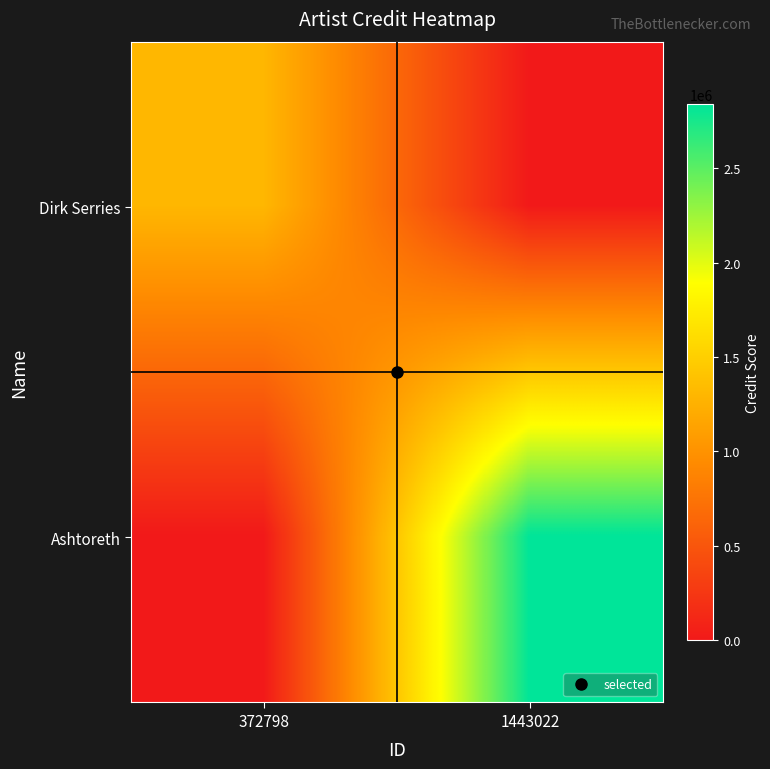

Reading right to left, what are all the values shown in this chart?

Dirk Serries: 1443022=0	372798=1300523
Ashtoreth: 1443022=2839128	372798=0